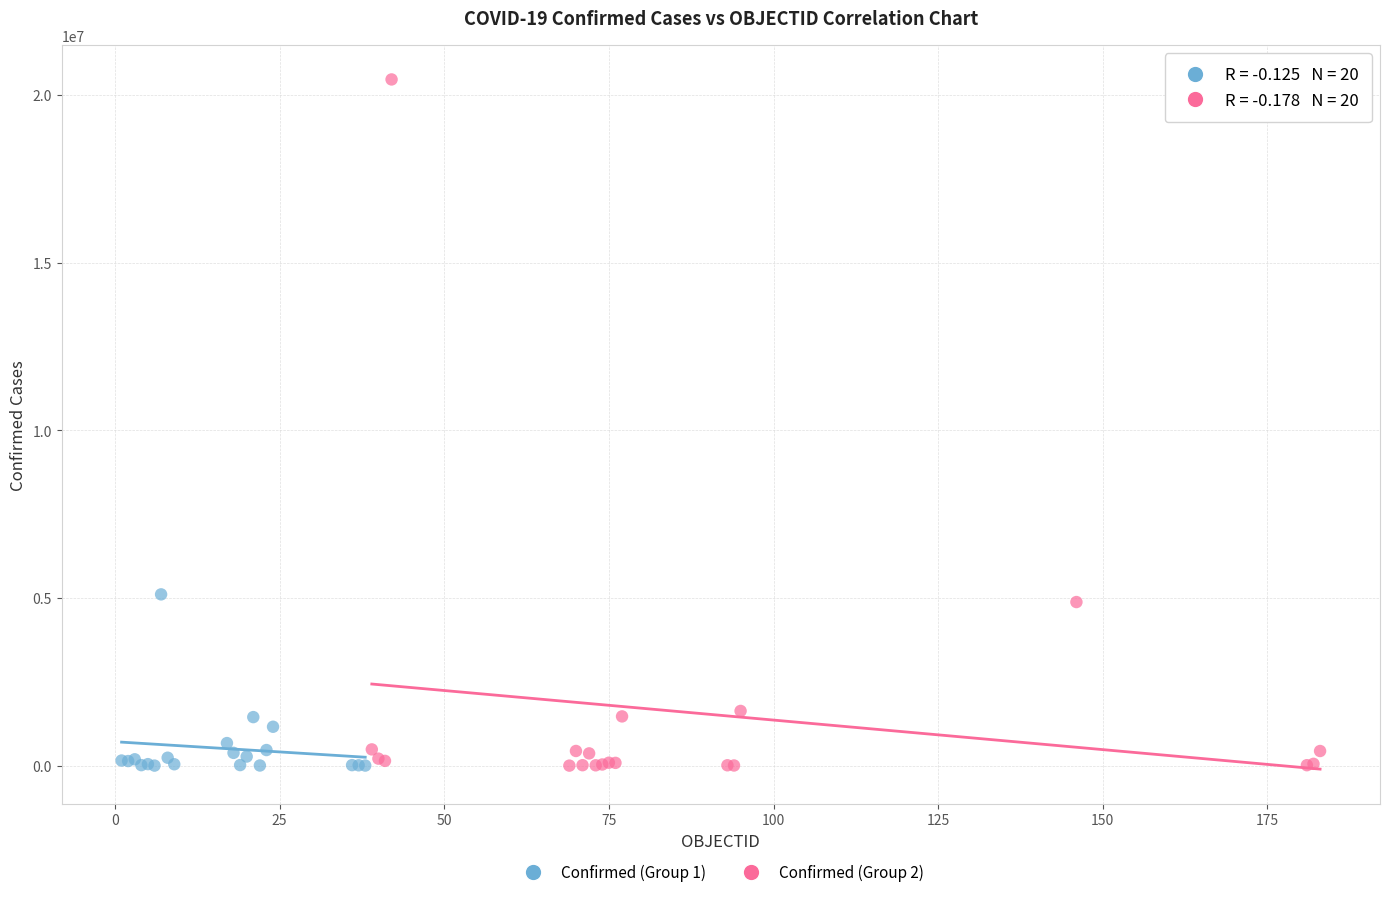

Which series reaches the maximum Y coordinate?

Confirmed (Group 2)